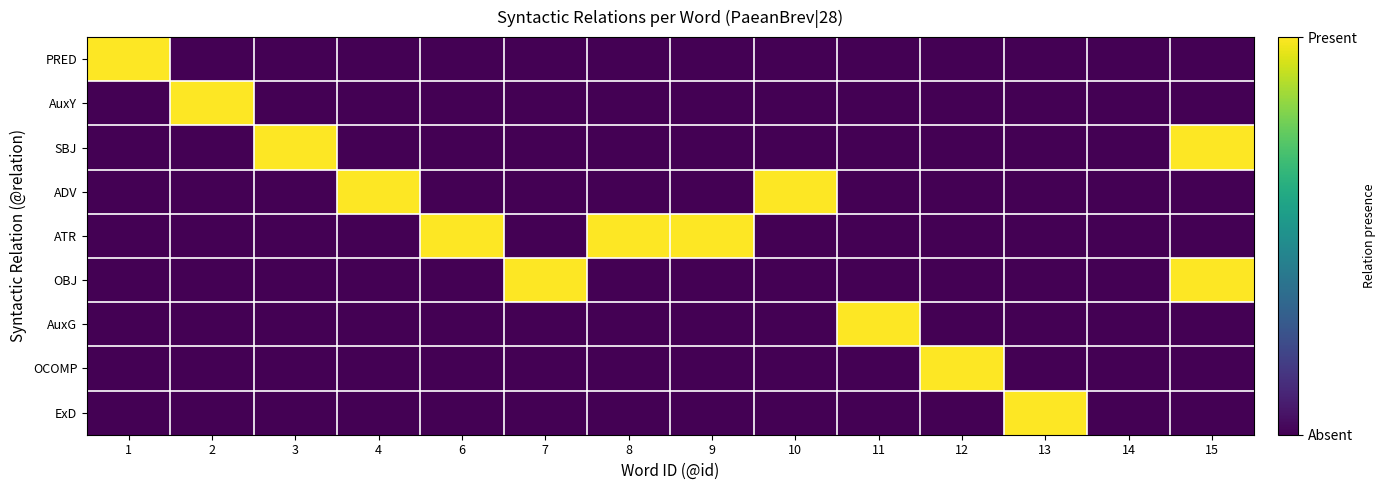

Reading left to right, extract all data points from this chart.

PRED: 1=1	2=0	3=0	4=0	6=0	7=0	8=0	9=0	10=0	11=0	12=0	13=0	14=0	15=0
AuxY: 1=0	2=1	3=0	4=0	6=0	7=0	8=0	9=0	10=0	11=0	12=0	13=0	14=0	15=0
SBJ: 1=0	2=0	3=1	4=0	6=0	7=0	8=0	9=0	10=0	11=0	12=0	13=0	14=0	15=1
ADV: 1=0	2=0	3=0	4=1	6=0	7=0	8=0	9=0	10=1	11=0	12=0	13=0	14=0	15=0
ATR: 1=0	2=0	3=0	4=0	6=1	7=0	8=1	9=1	10=0	11=0	12=0	13=0	14=0	15=0
OBJ: 1=0	2=0	3=0	4=0	6=0	7=1	8=0	9=0	10=0	11=0	12=0	13=0	14=0	15=1
AuxG: 1=0	2=0	3=0	4=0	6=0	7=0	8=0	9=0	10=0	11=1	12=0	13=0	14=0	15=0
OCOMP: 1=0	2=0	3=0	4=0	6=0	7=0	8=0	9=0	10=0	11=0	12=1	13=0	14=0	15=0
ExD: 1=0	2=0	3=0	4=0	6=0	7=0	8=0	9=0	10=0	11=0	12=0	13=1	14=0	15=0